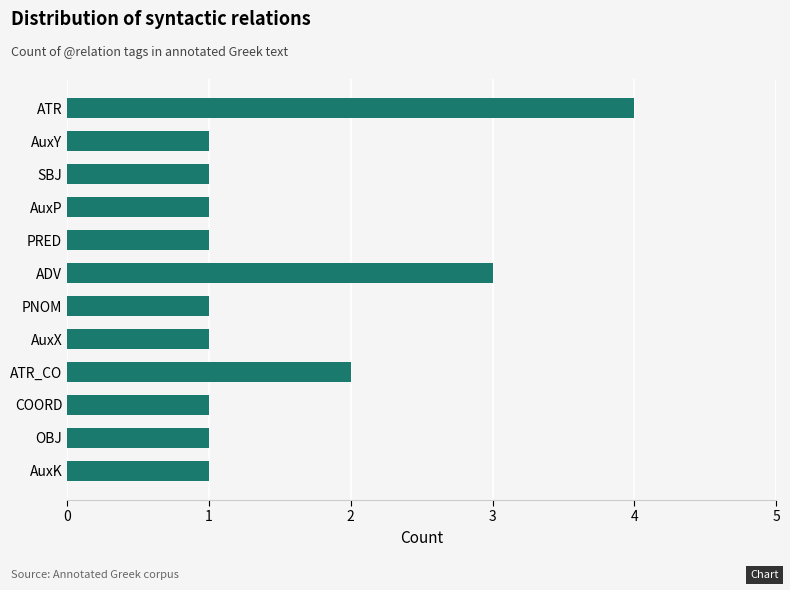

Is it true that the value at ATR_CO is 2?

True